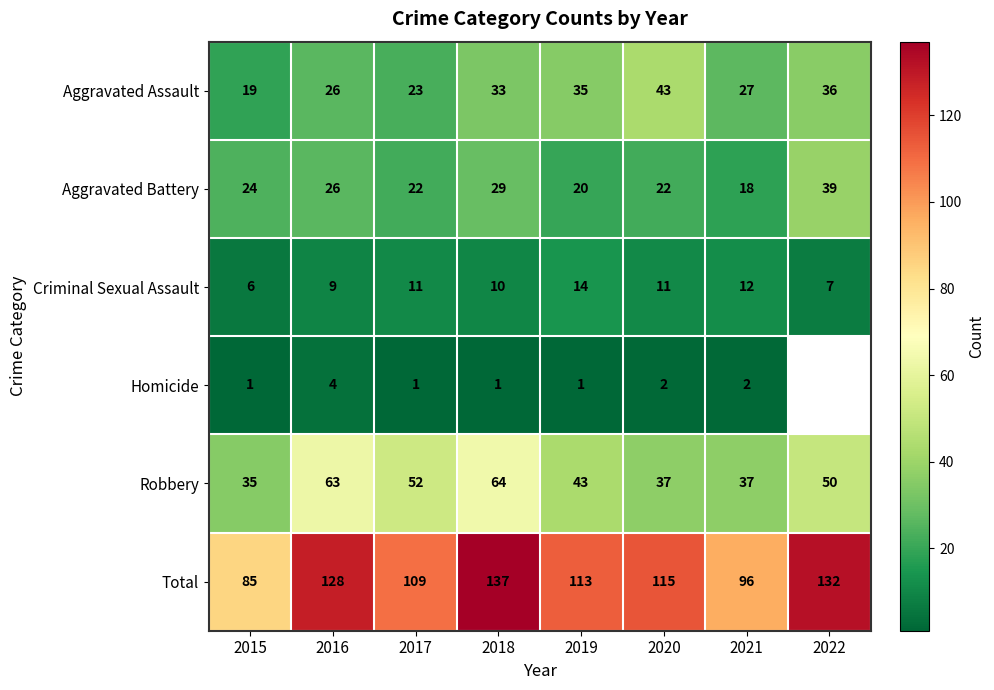

Where is Total nearest to the value 111?

2017